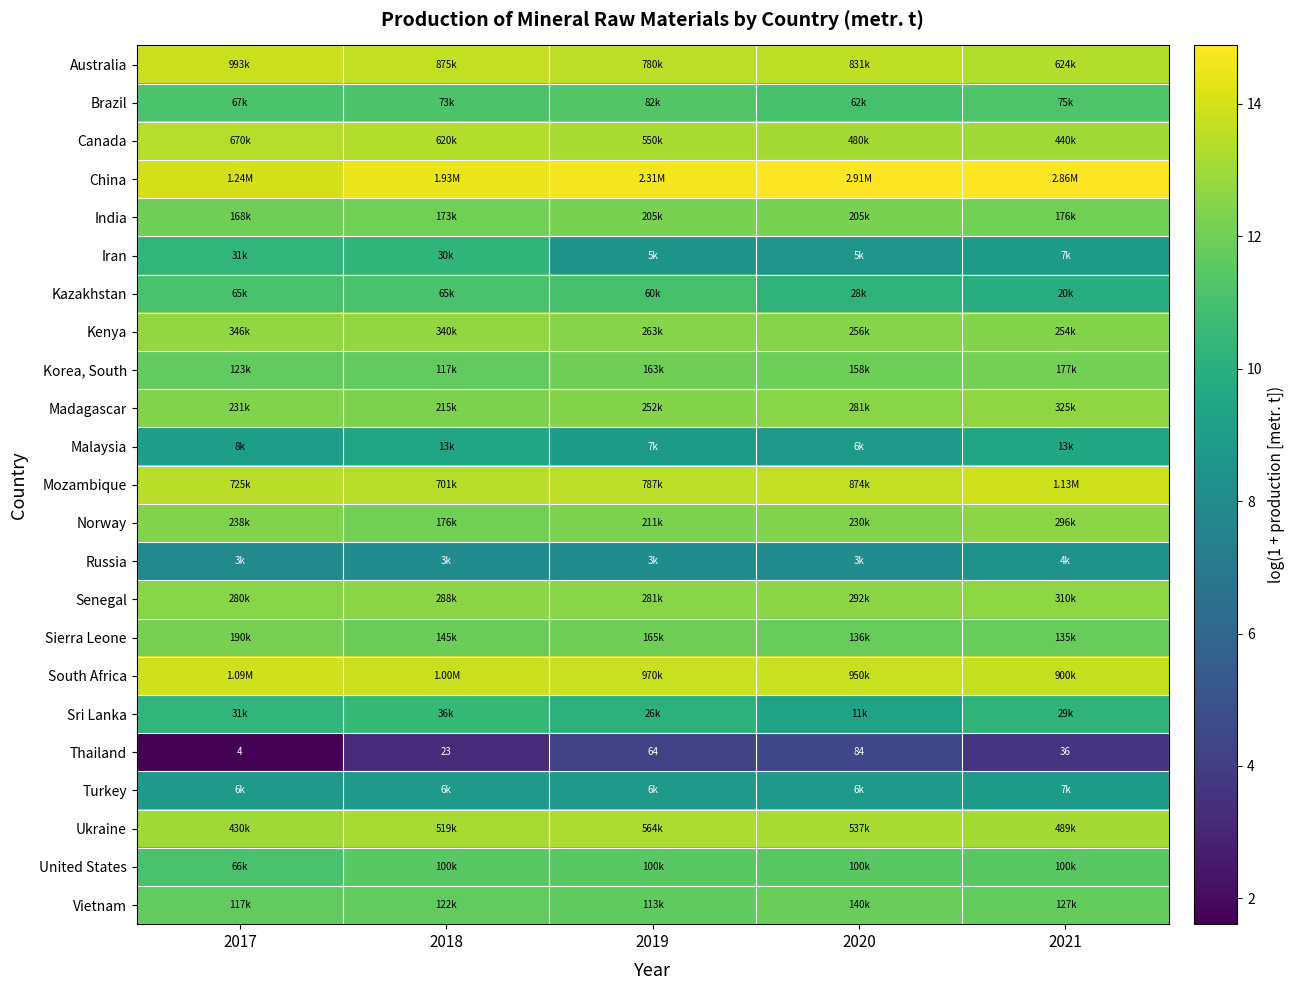

What is the sum of the Iran values at 2018 and 2021?

19.1